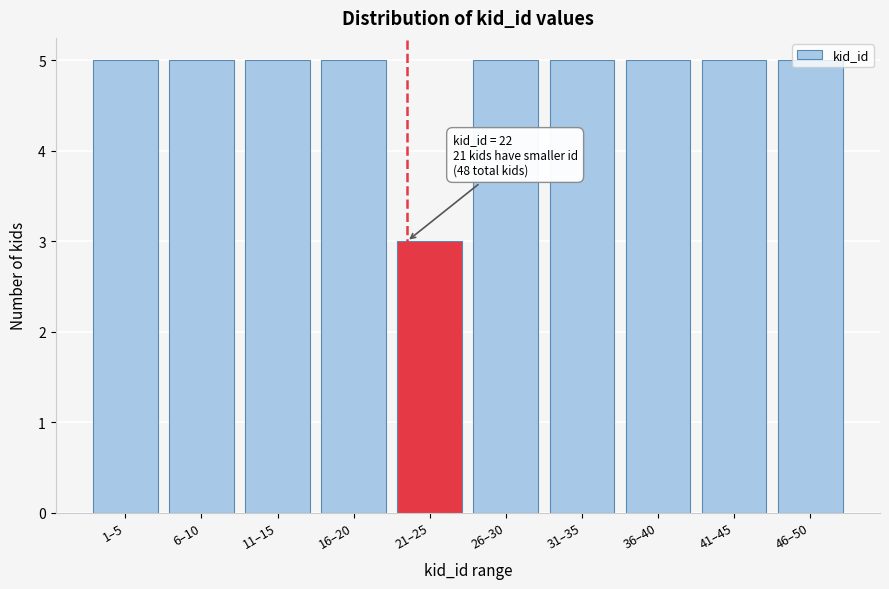

What position from the left is 11–15?

3